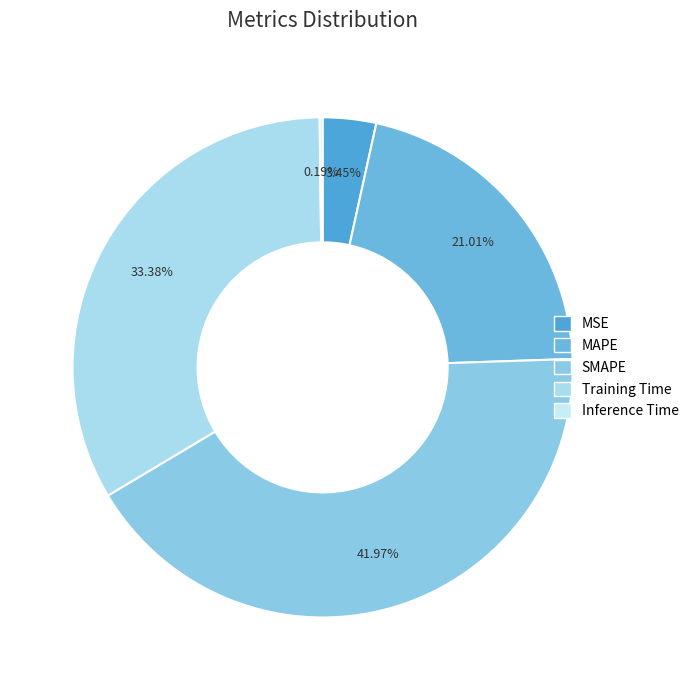

What portion of the pie excludes Training Time?

66.6%